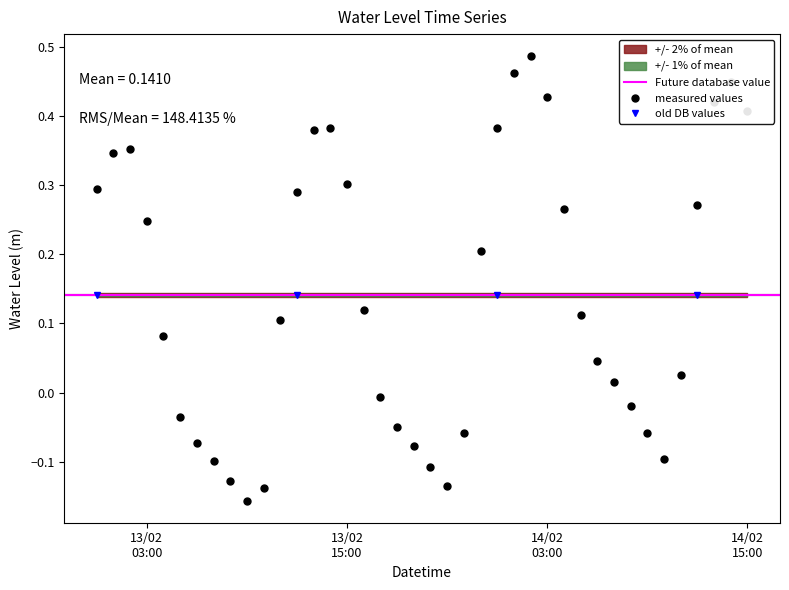

What is the maximum value shown in the chart?

0.5